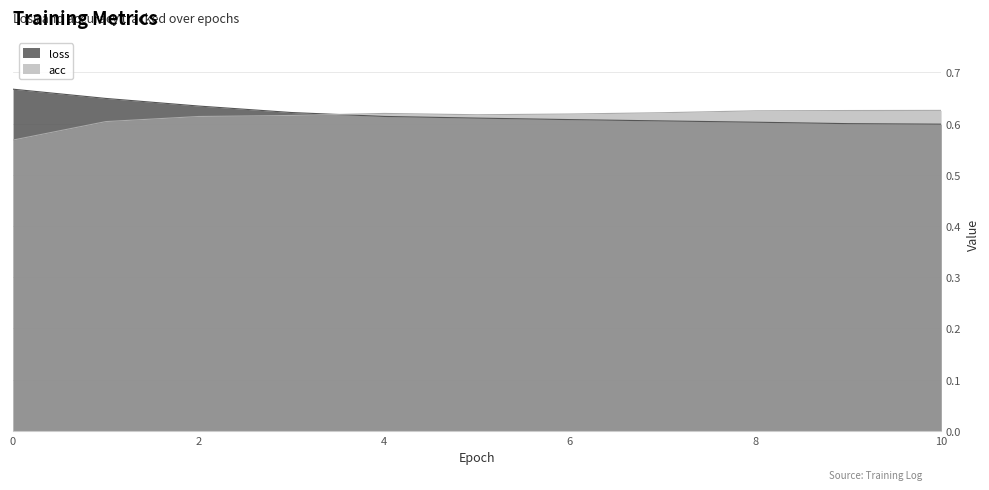

Which series has the largest total across all categories?

loss